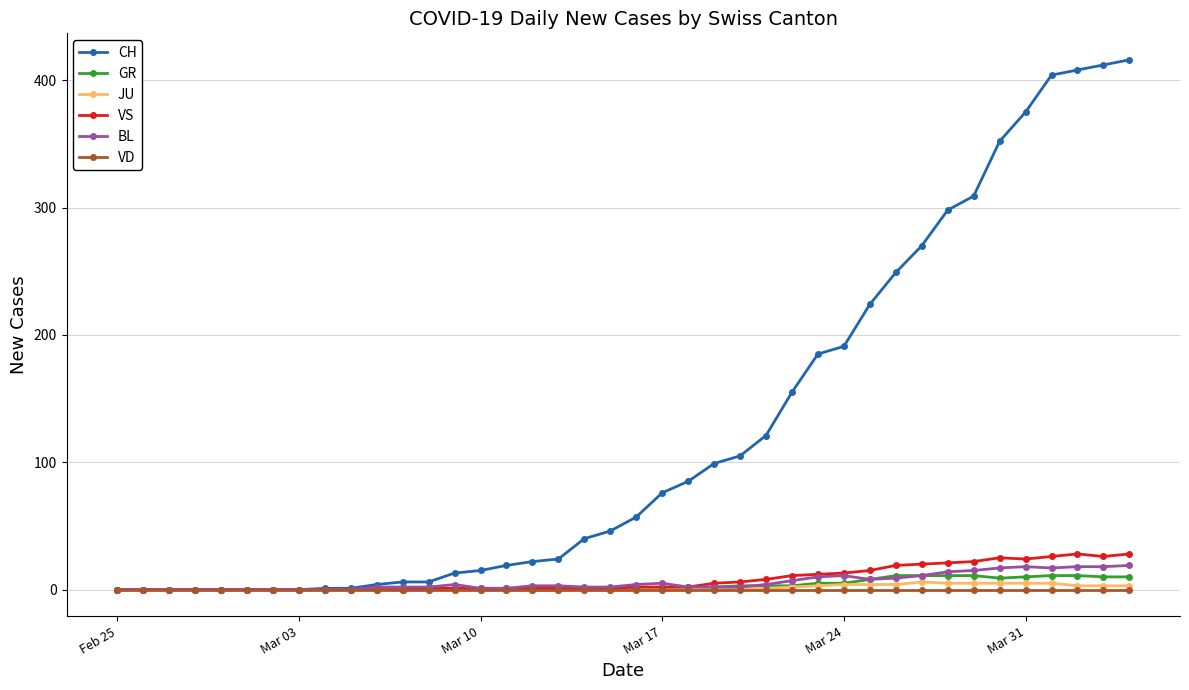

Which series has the largest range (max minus min)?

CH